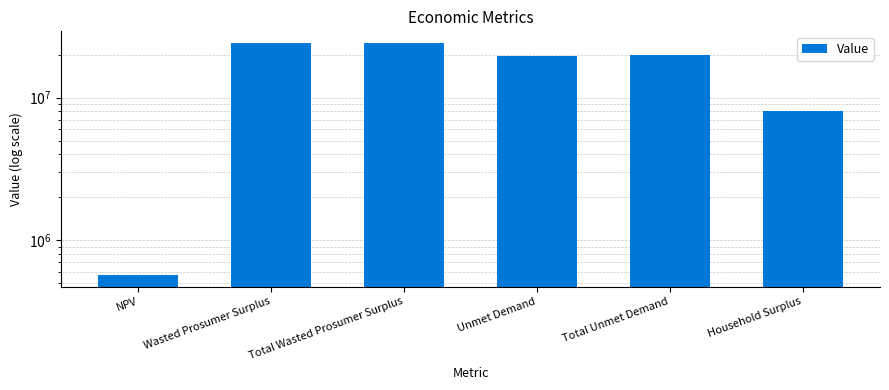

List the labels in order of value, largest first.

Wasted Prosumer Surplus, Total Wasted Prosumer Surplus, Total Unmet Demand, Unmet Demand, Household Surplus, NPV